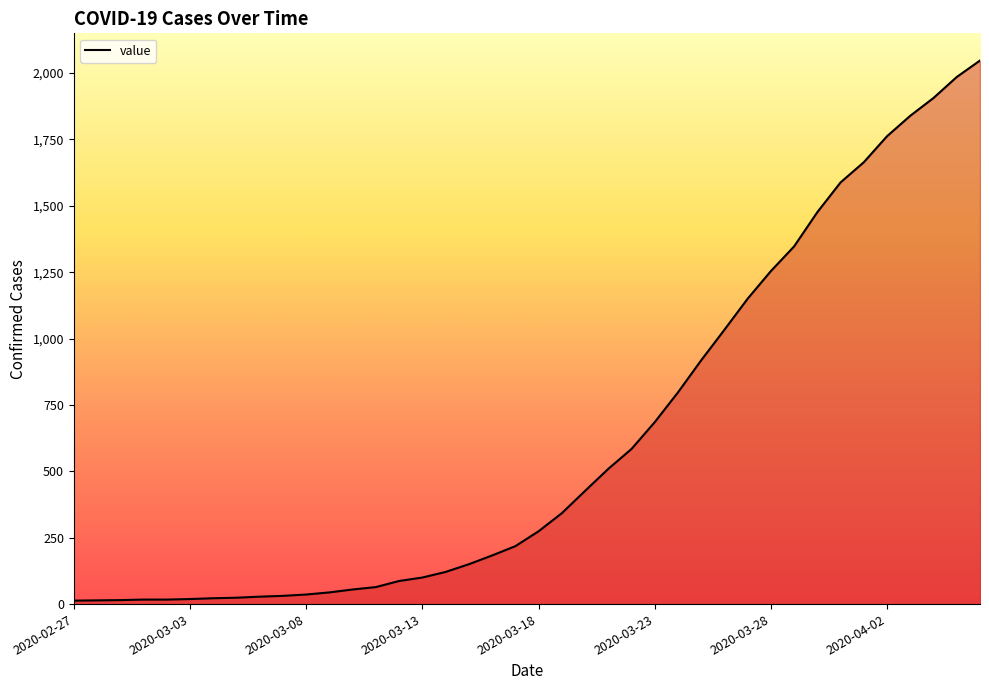

What is the maximum value shown in the chart?

2047